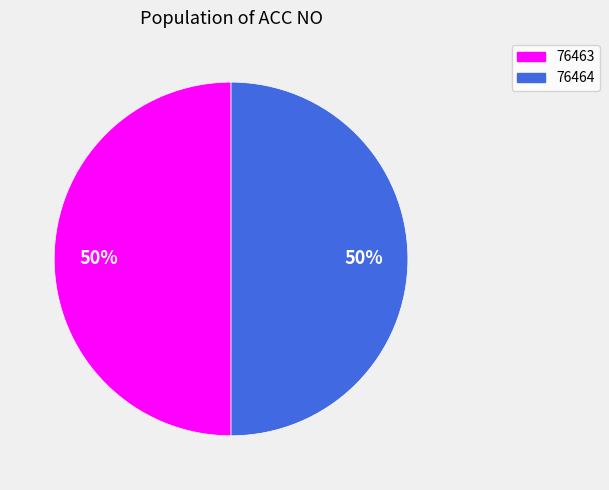

How many segments does this pie chart have?

2